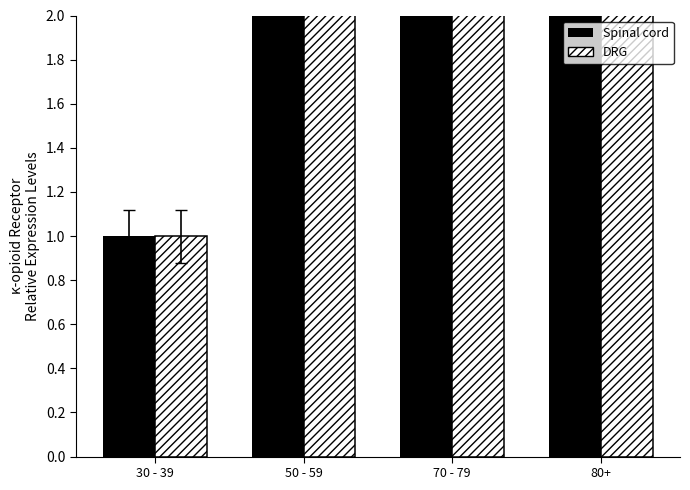

What is the difference between the second highest and second lowest values in the Spinal cord series?

10.9